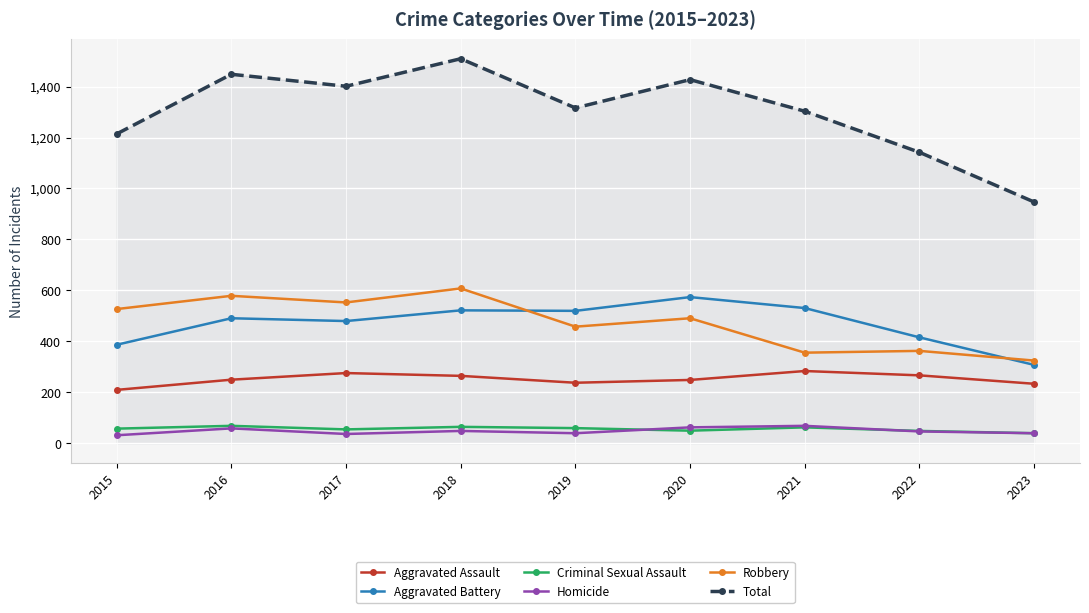

Which series has the widest spread of values?

Total